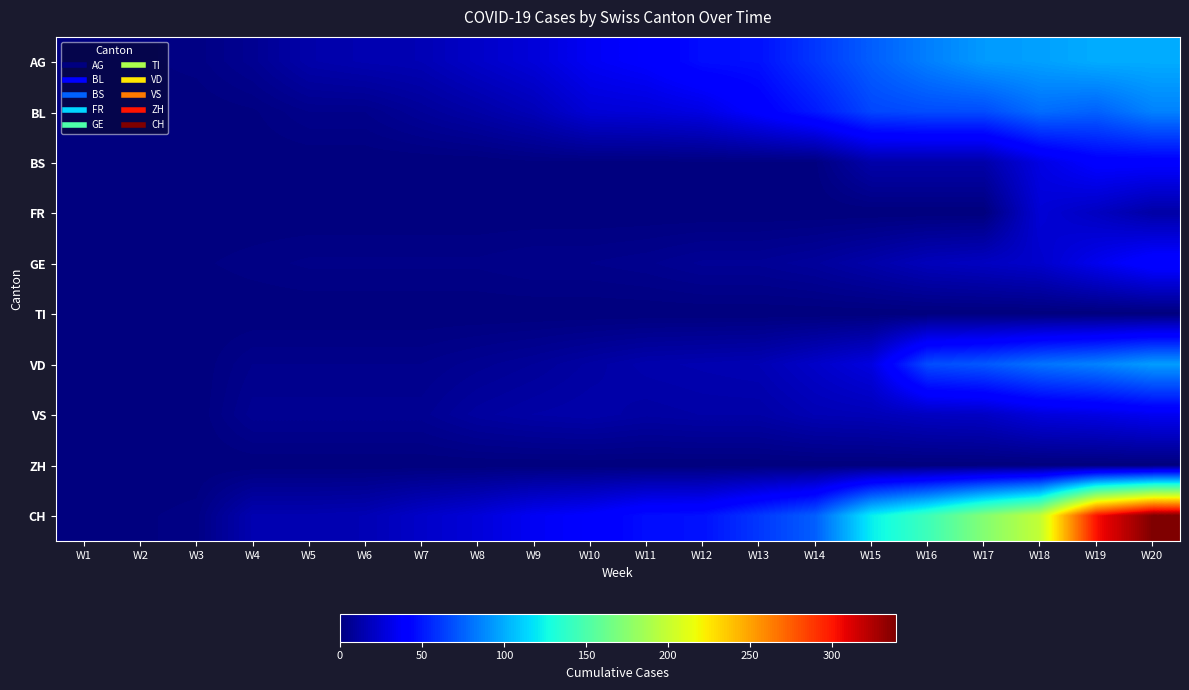

What is the spread (max minus min) of values at W15?

122